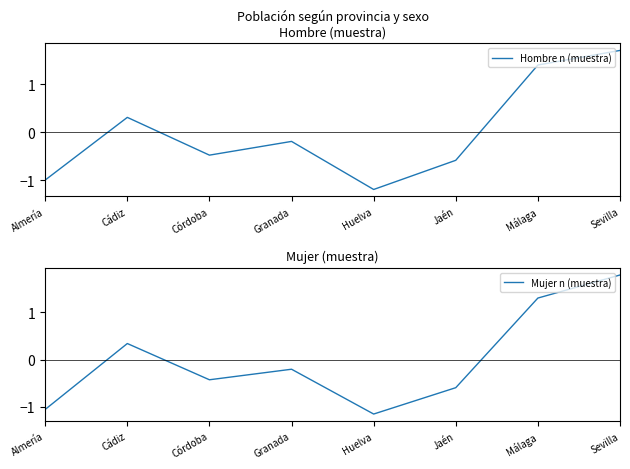

Is it true that Hombre n (muestra) equals 1.7 at Sevilla?

True